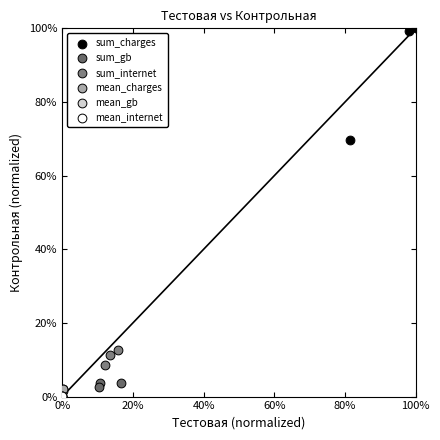

What are all the series names shown in the legend?

sum_charges, sum_gb, sum_internet, mean_charges, mean_gb, mean_internet